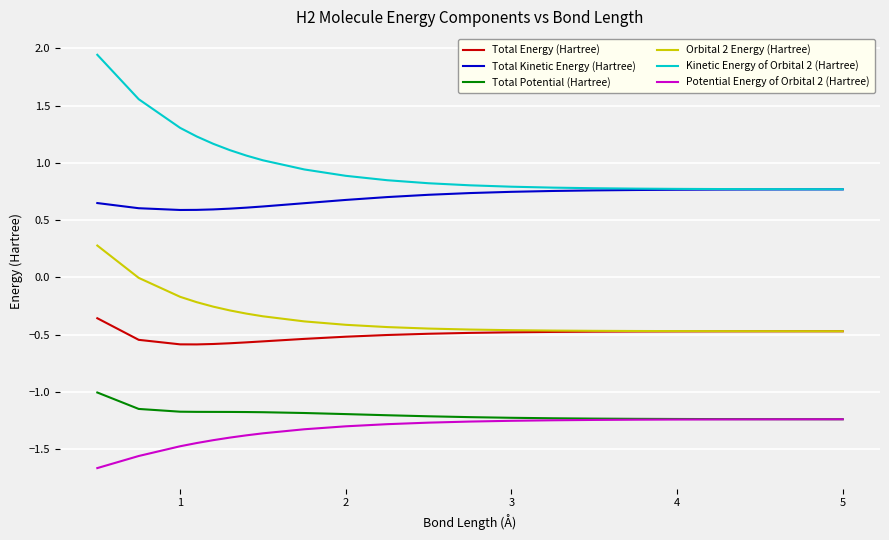

What is the difference between the maximum and second lowest values in the Total Kinetic Energy (Hartree) series?

0.2